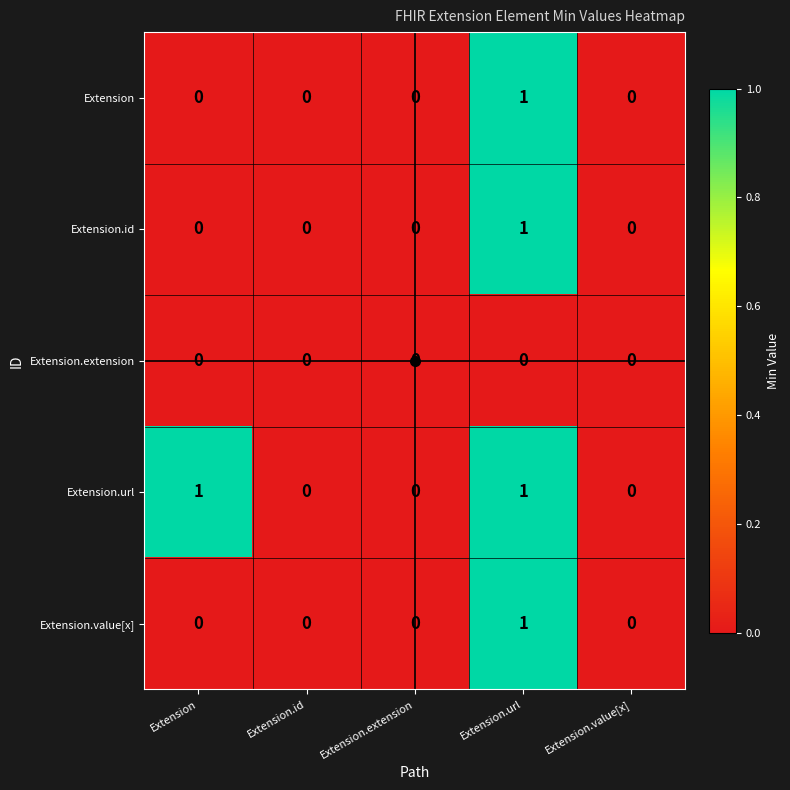

Which series changed the most between Extension and Extension.extension?

Extension.url